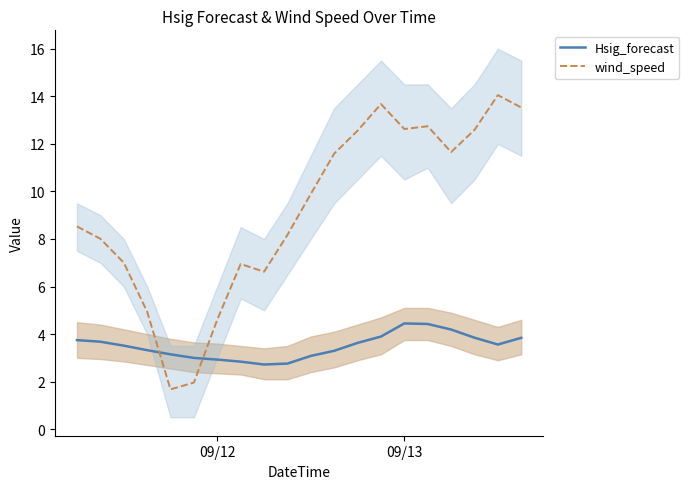

What is the lowest value of the Hsig_forecast series?

2.7